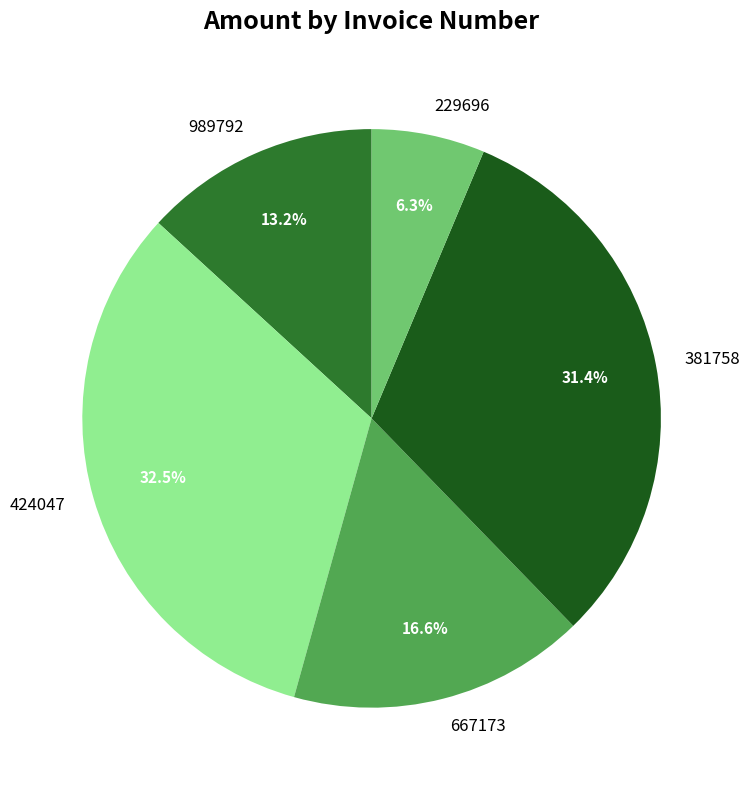

To the nearest percent, what is the difference between the largest and smallest slice percentages?

26%